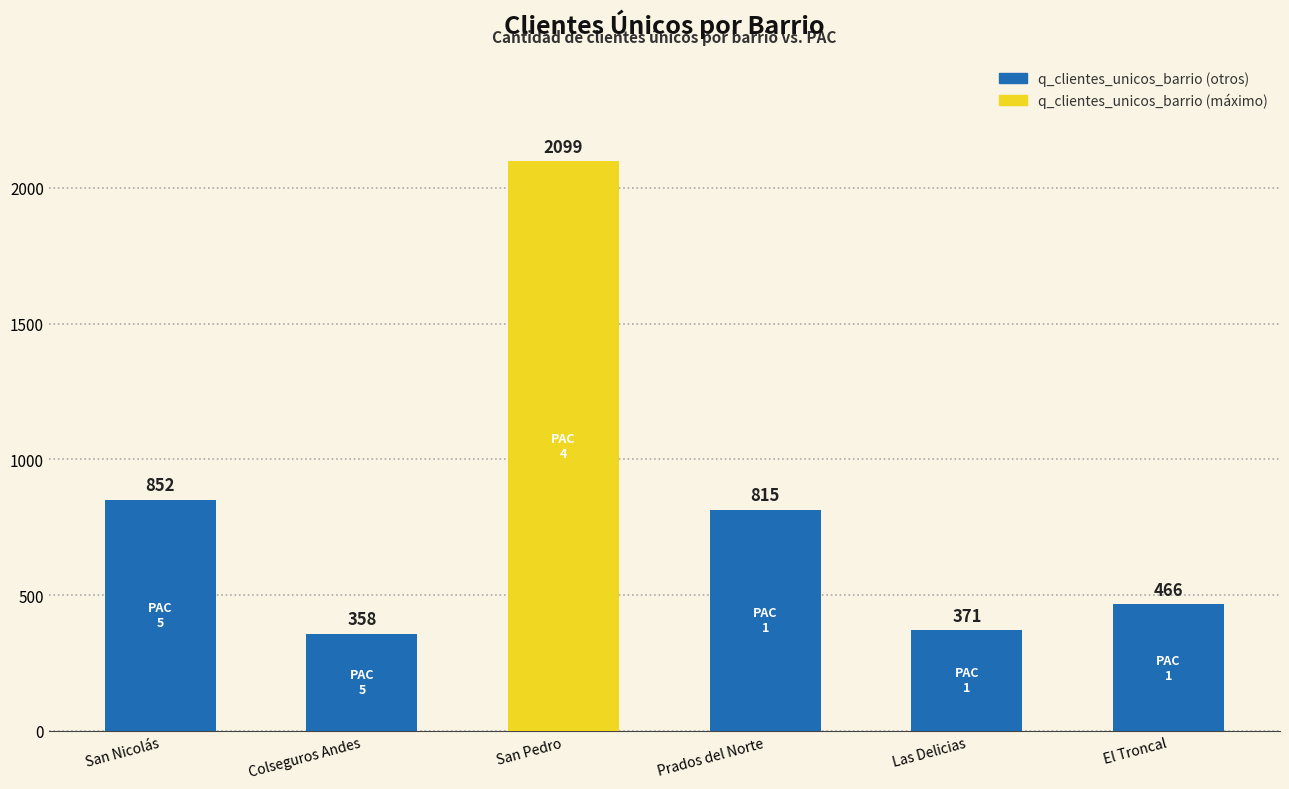

The value at Prados del Norte is 287. True or false?

False